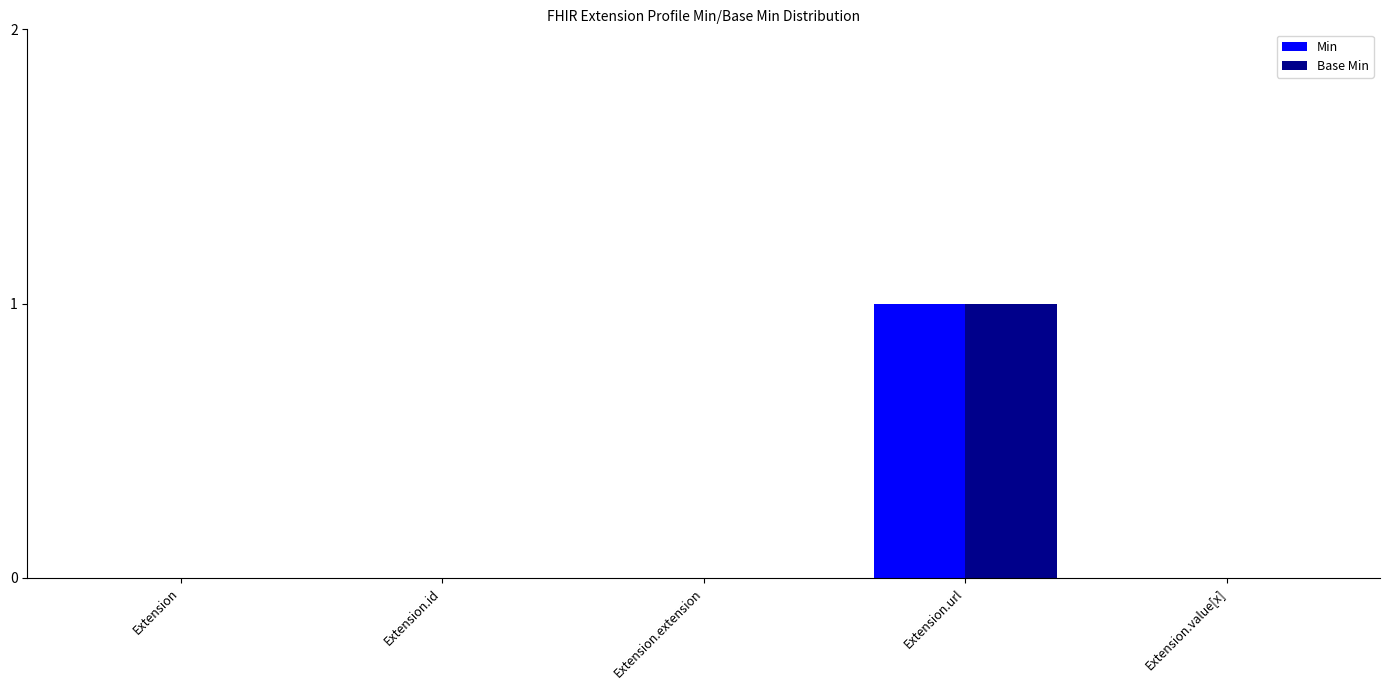

The value of Base Min at Extension.id is -1. True or false?

False